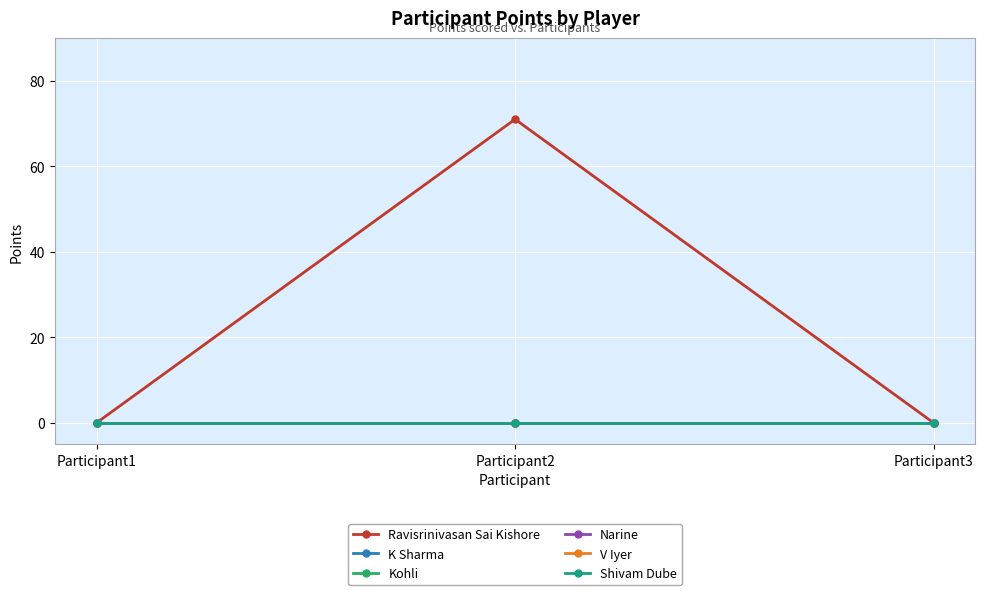

Is the value of K Sharma at Participant3 greater than the value of V Iyer at Participant1?

No